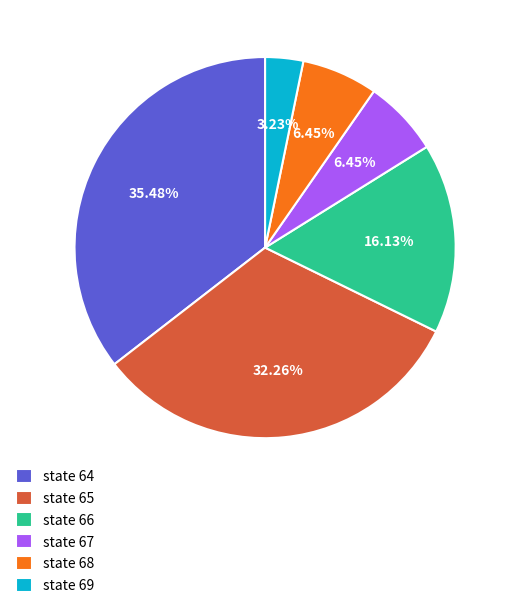

Which slice is the smallest?

state 69